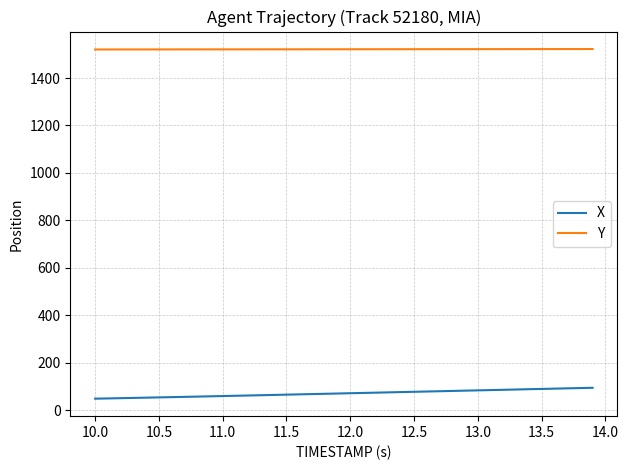

What is the minimum value for Y?

1520.3